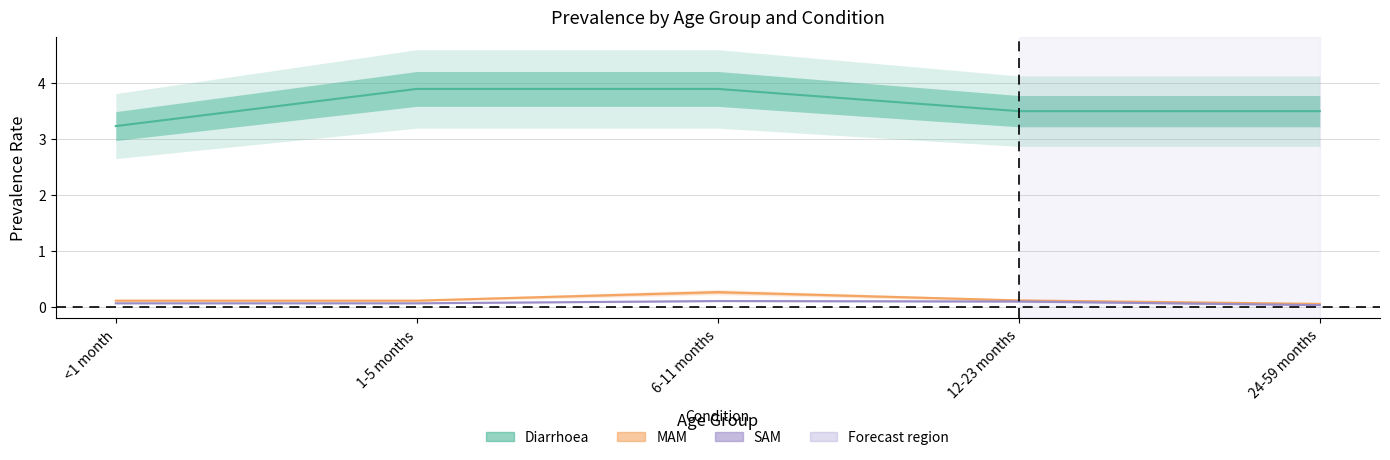

At which category does the chart reach its minimum across all series?

24-59 months